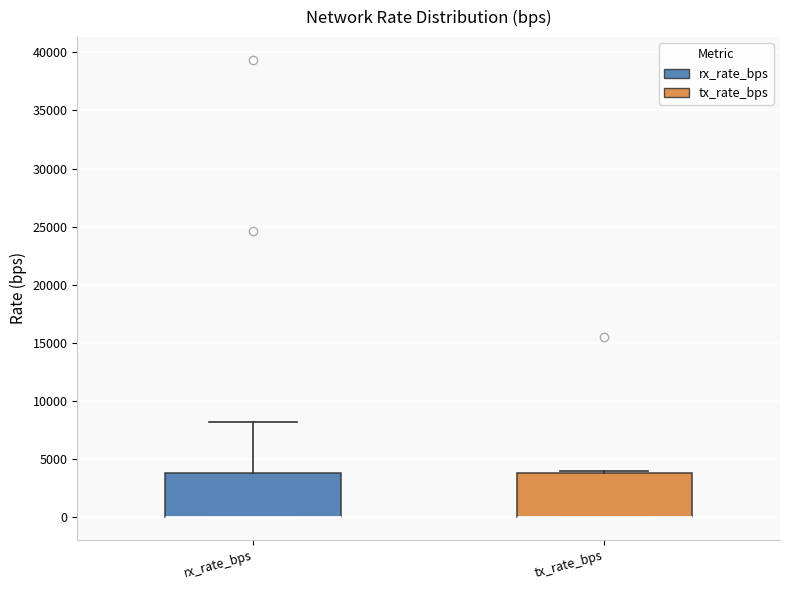

Where is the lower edge of the box for tx_rate_bps on the y-axis? The values are not printed on the chart, so give them approximately, as read against the axis.

0